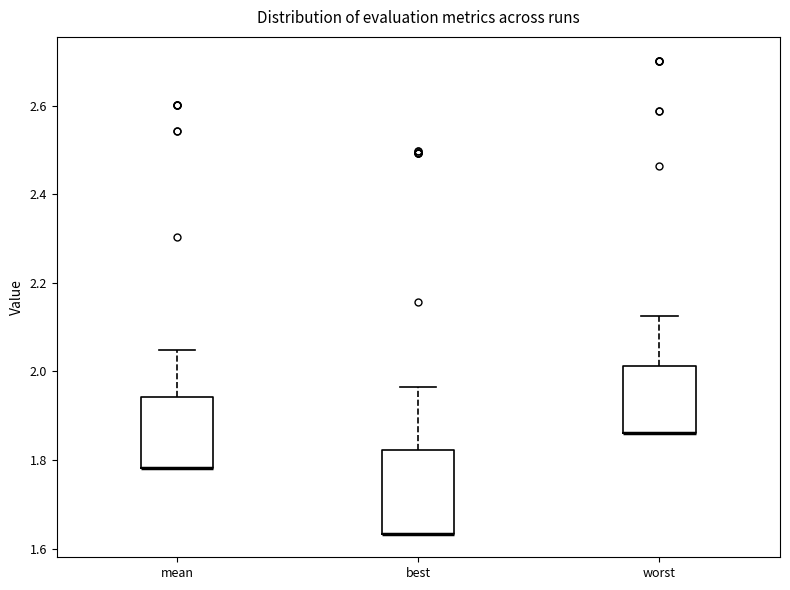

Which box is the tallest, from its lower edge to its upper edge?

best